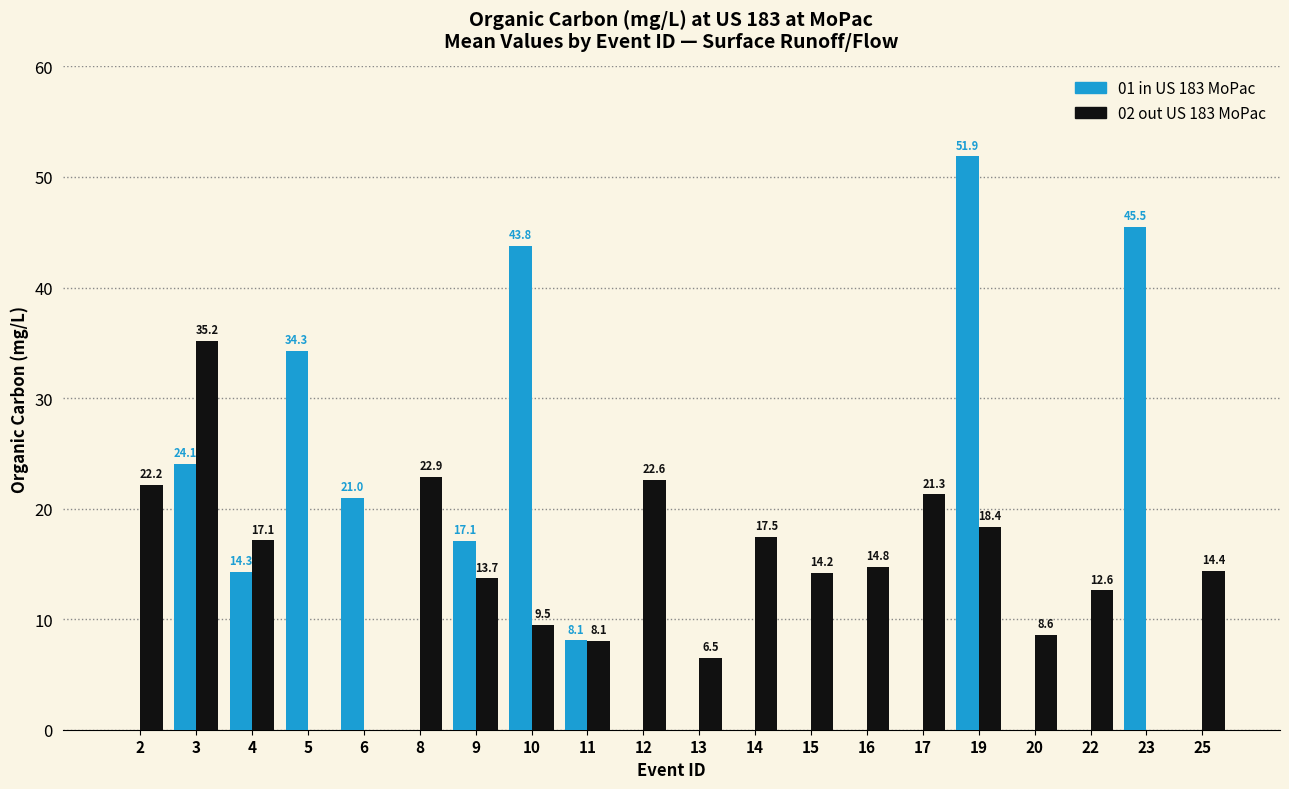

True or false: 02 out US 183 MoPac has a value of 22.9 at 8.

True